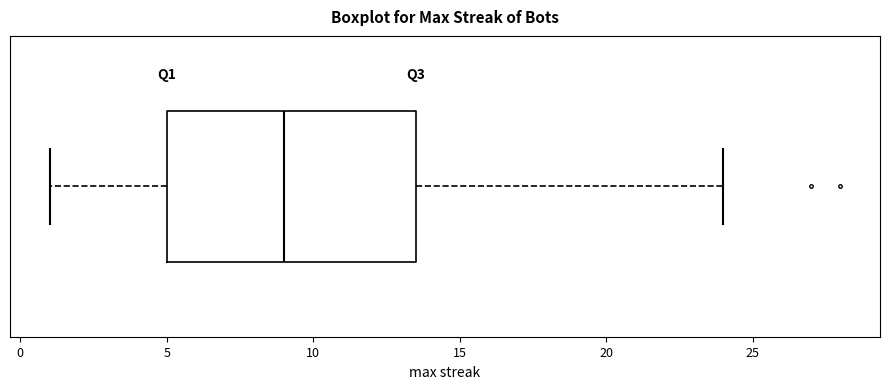

Where does the median line of the box sit on the x-axis? The values are not printed on the chart, so give them approximately, as read against the axis.

9.0